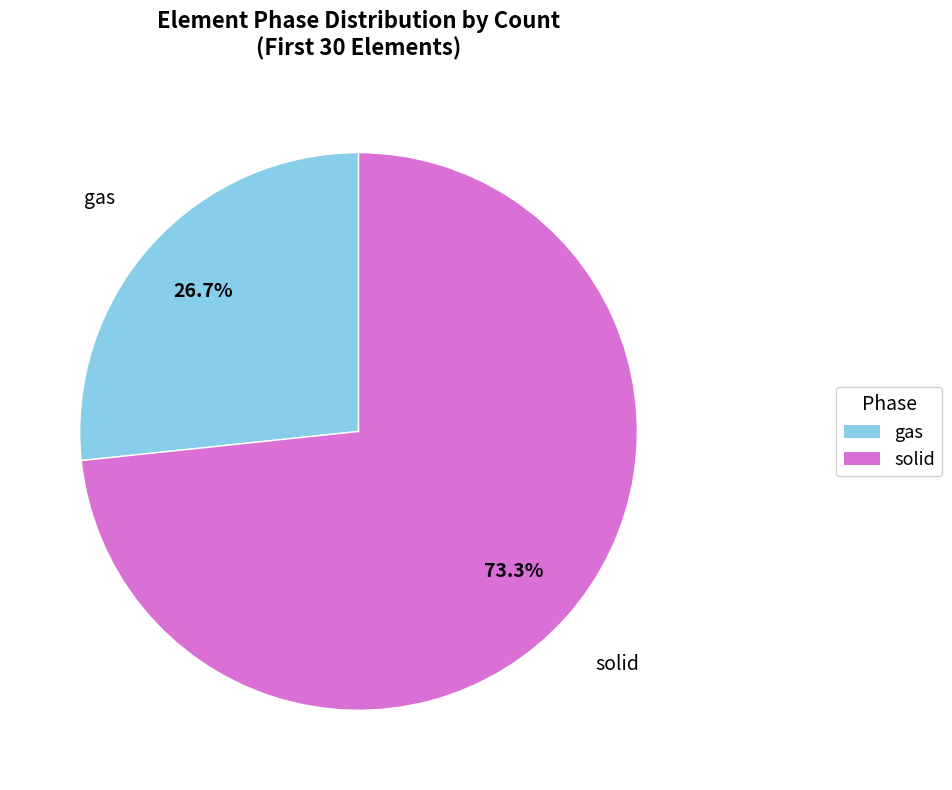

To the nearest percent, what percentage of the pie is gas?

27%